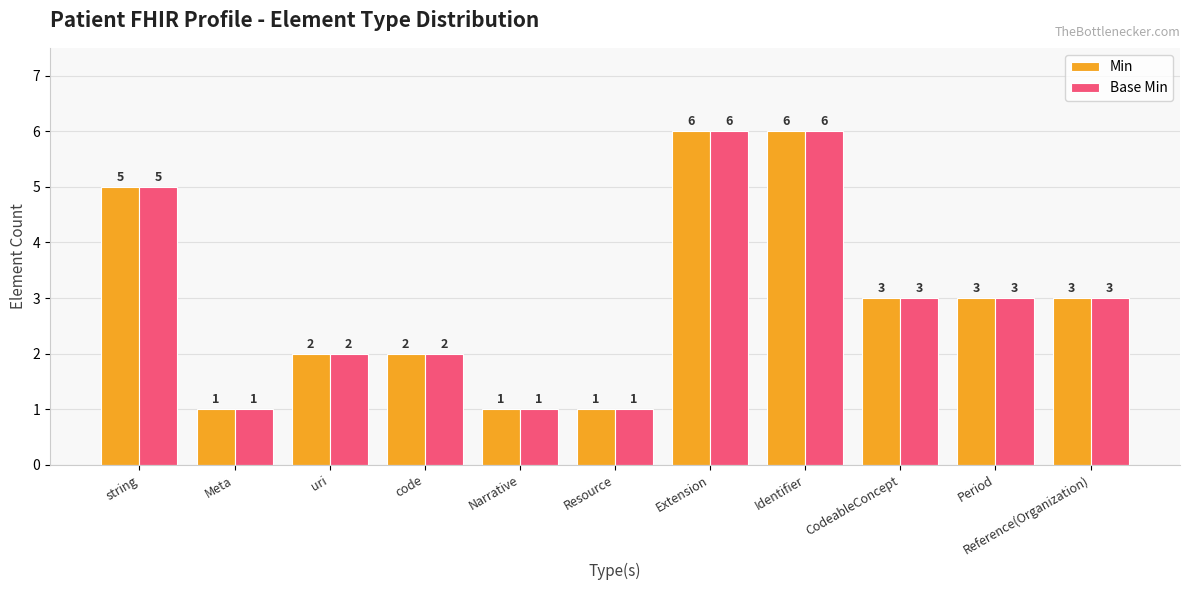

At how many categories does at least one series exceed 4?

3